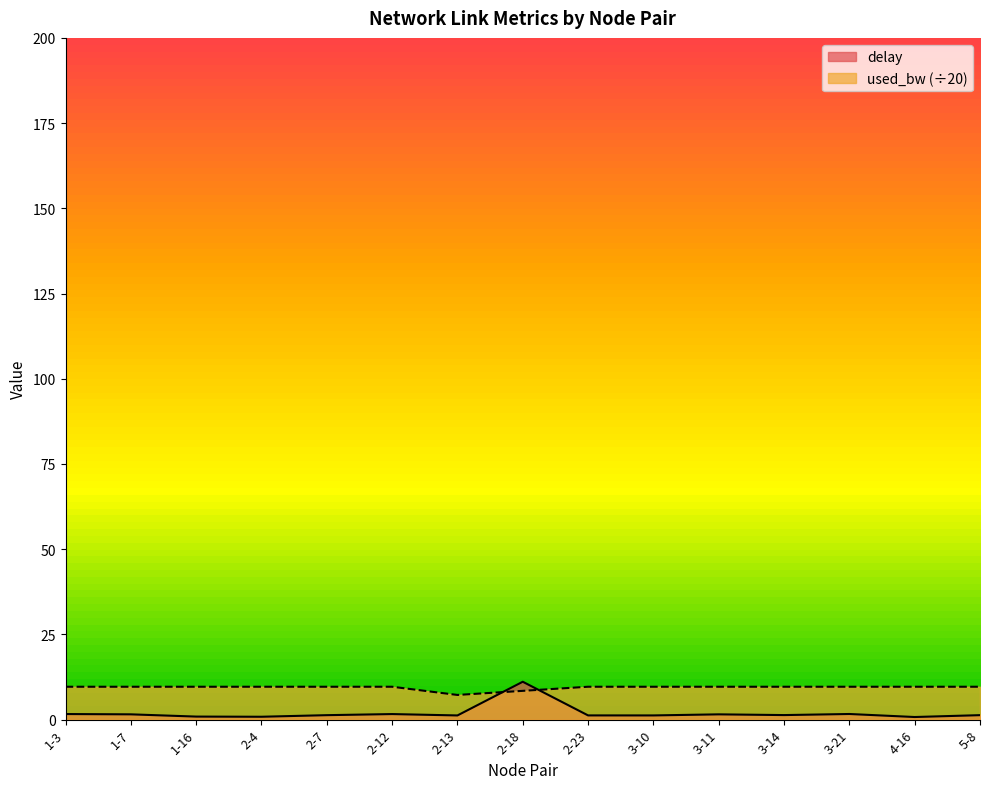

What is the difference between the maximum and minimum values in the delay series?

10.3